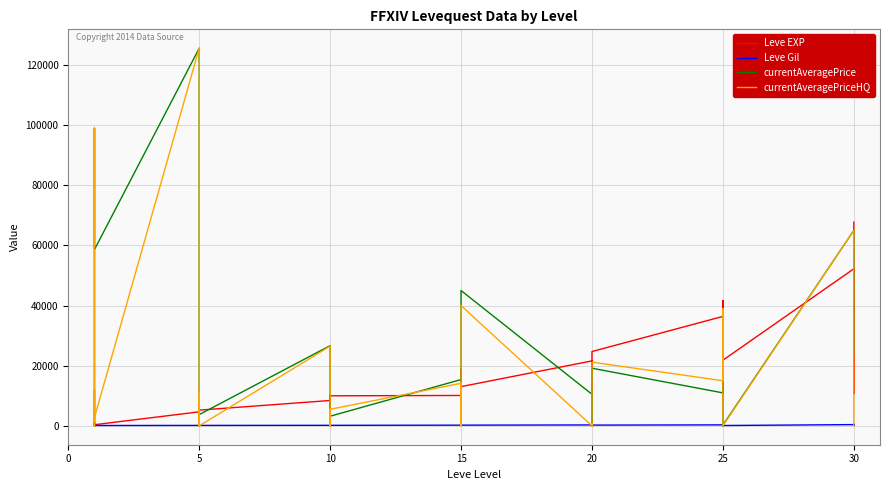

True or false: Leve EXP has more than 2 interior local peaks.

True